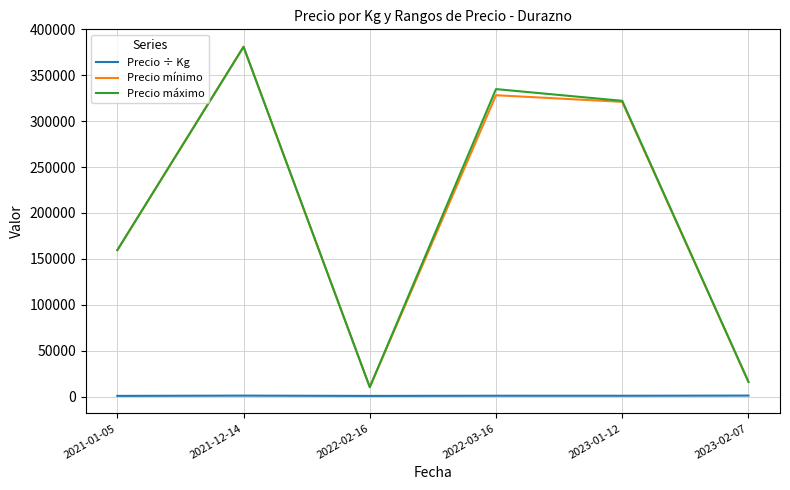

True or false: Precio máximo and Precio ÷ Kg intersect in this chart.

False